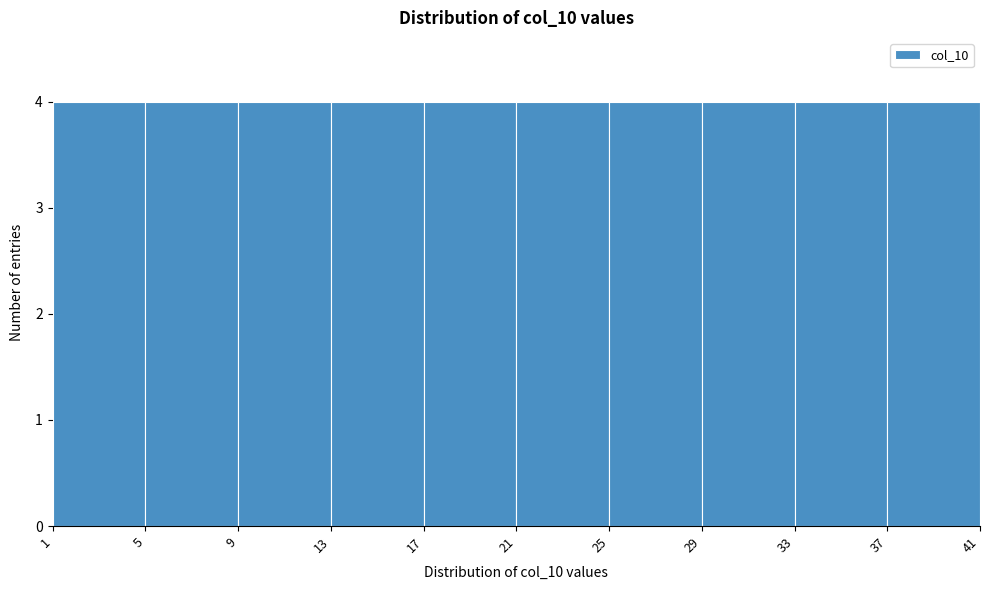

How tall is the bar that spans 13 to 17 on the x-axis? The values are not printed on the chart, so give them approximately, as read against the axis.

4